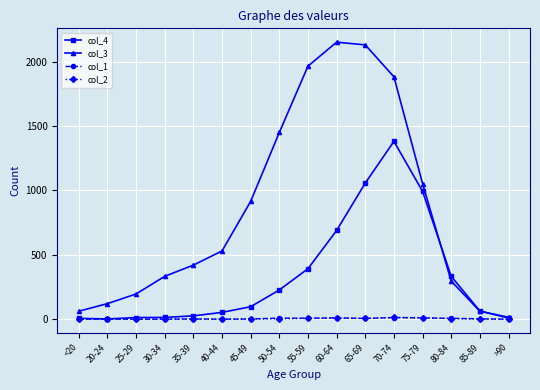

What is the label of the 4th point from the left?

30-34